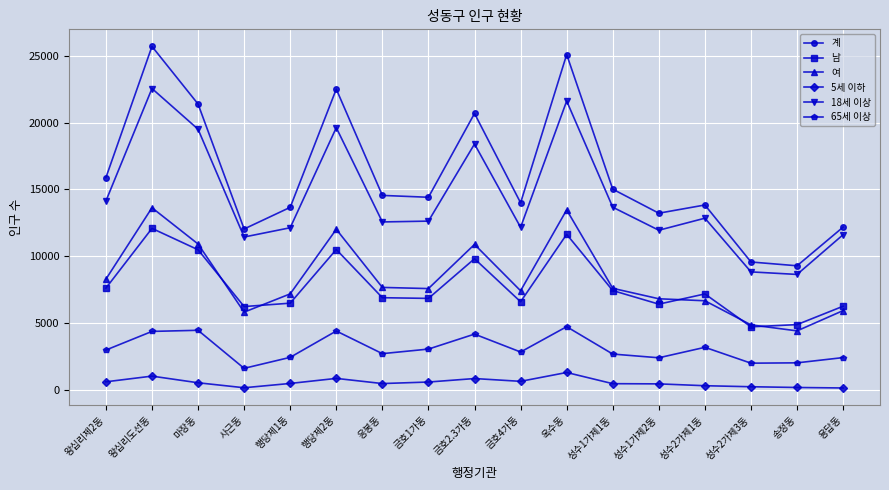

What is the total value across all series at 옥수동?

77818